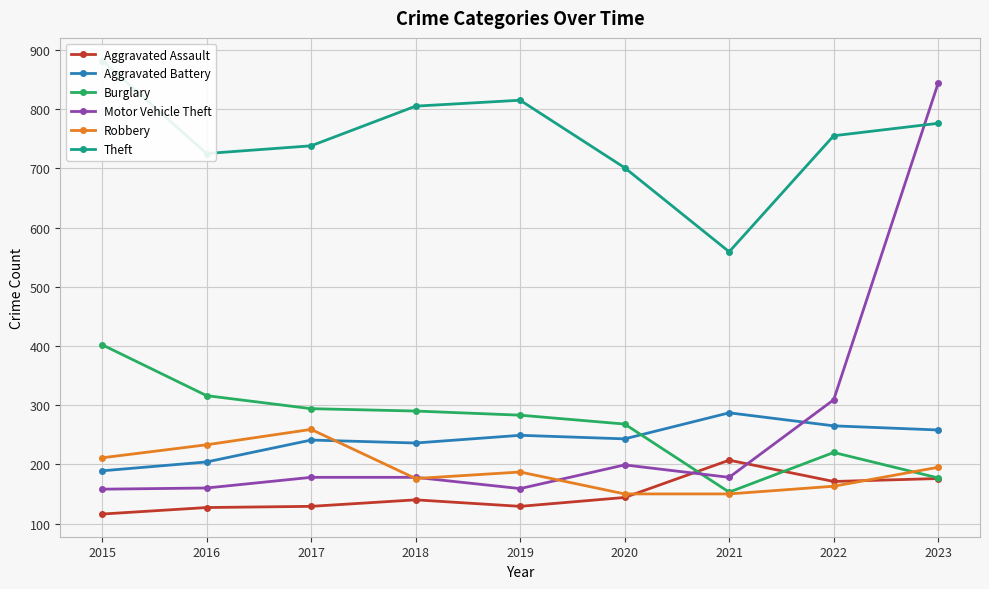

The value of Robbery at 2021 is 66. True or false?

False